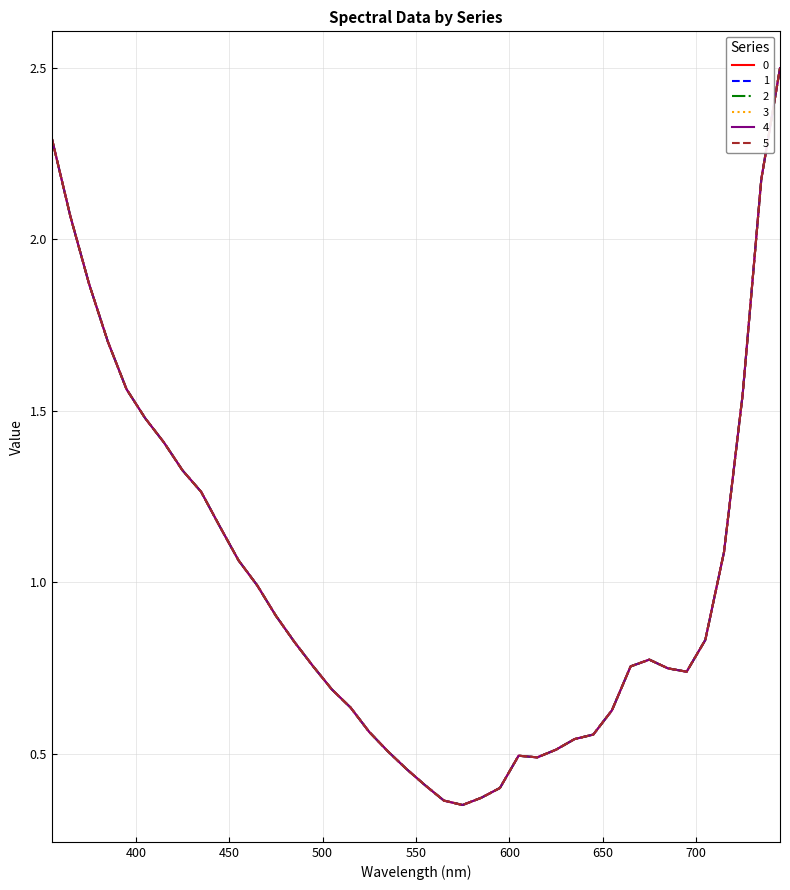

Does the chart display data point markers on the line(s)?

No